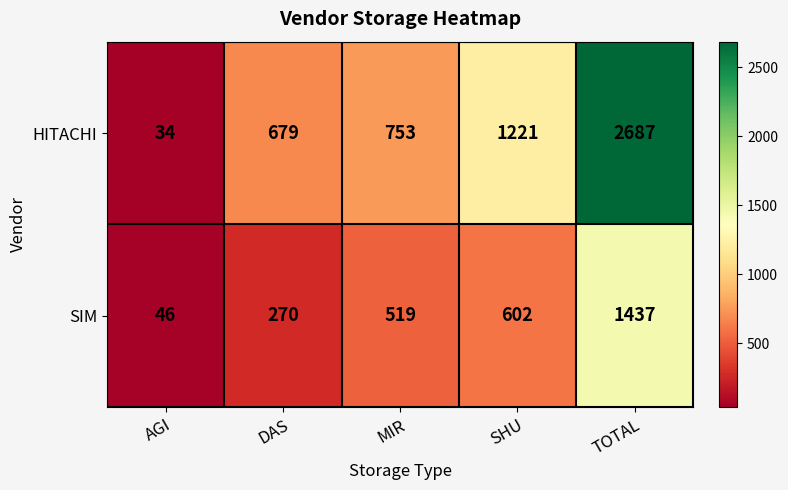

At MIR, list the series in order from largest to smallest.

HITACHI, SIM